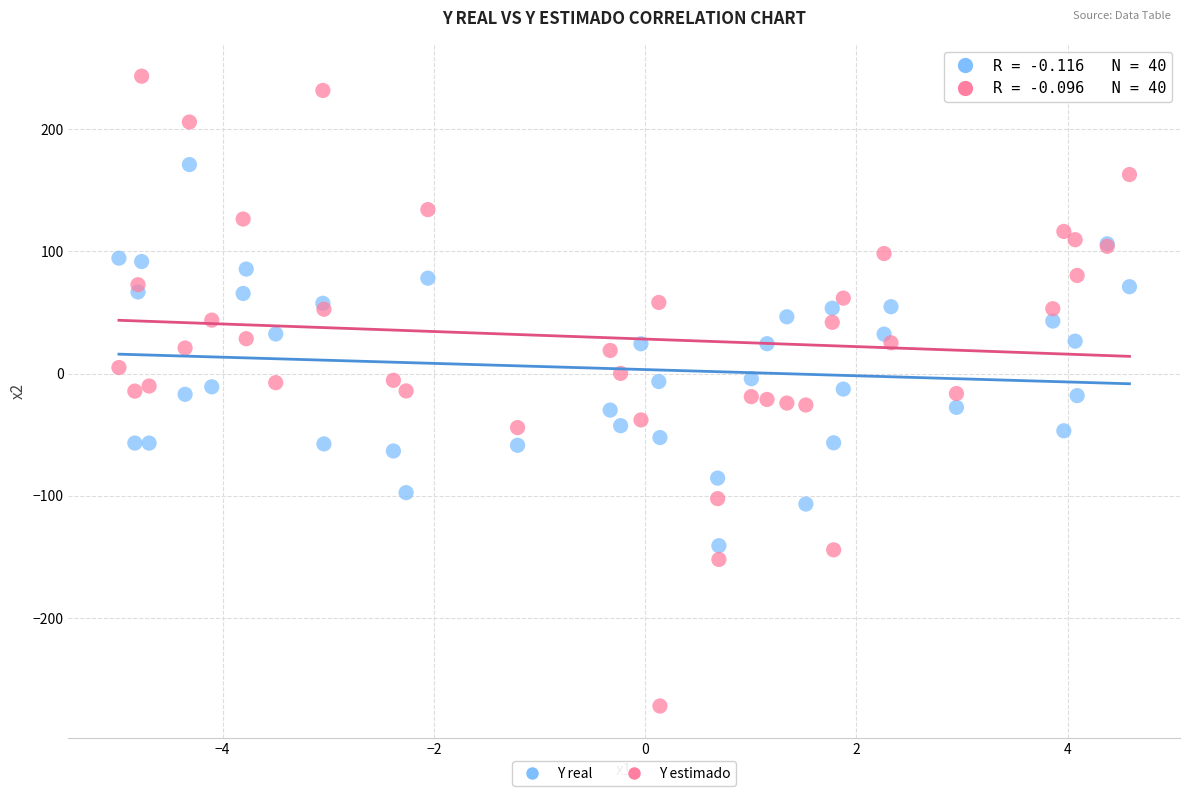

What is the X range (max minus min) for the scatter plot?

9.6